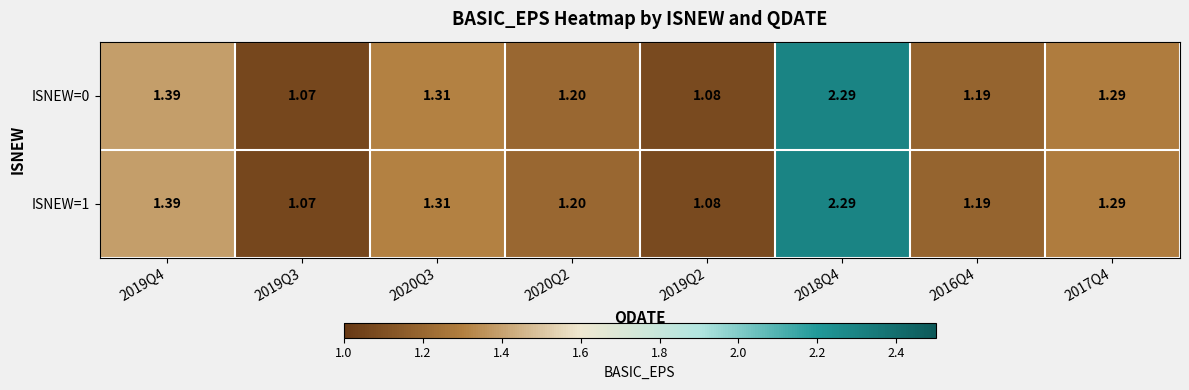

Is the value of ISNEW=1 at 2020Q2 greater than the value of ISNEW=0 at 2019Q2?

Yes